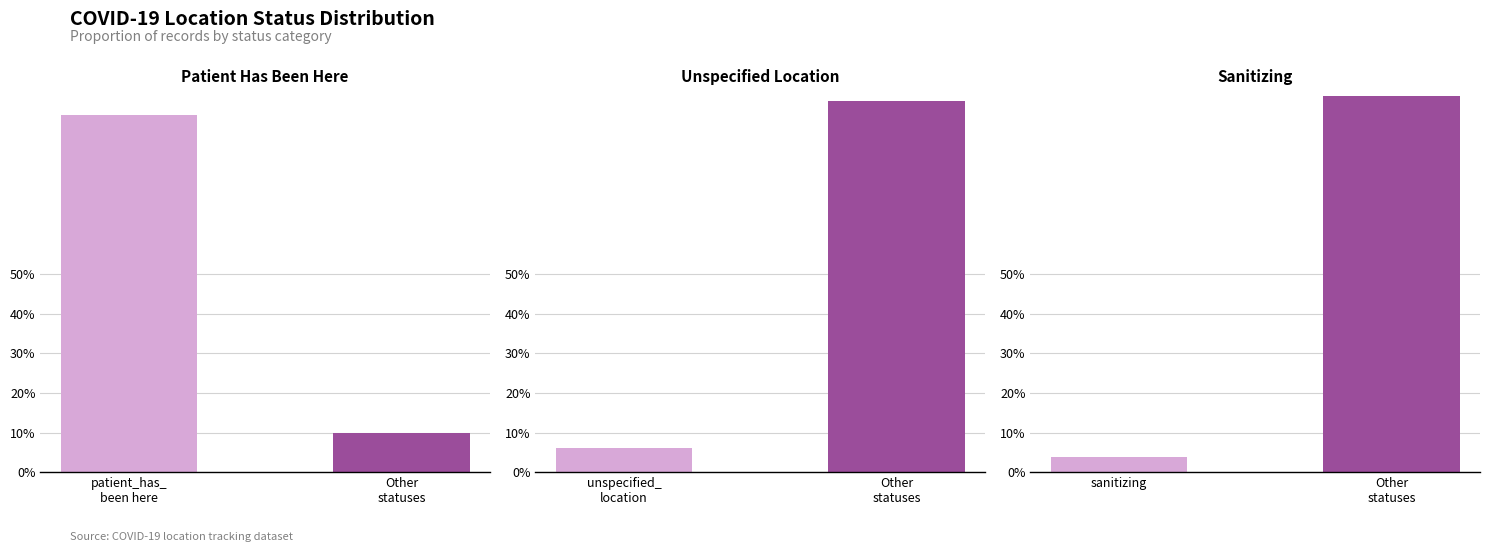

List the labels in order of Patient Has Been Here value, largest first.

patient_has_
been here, Other
statuses